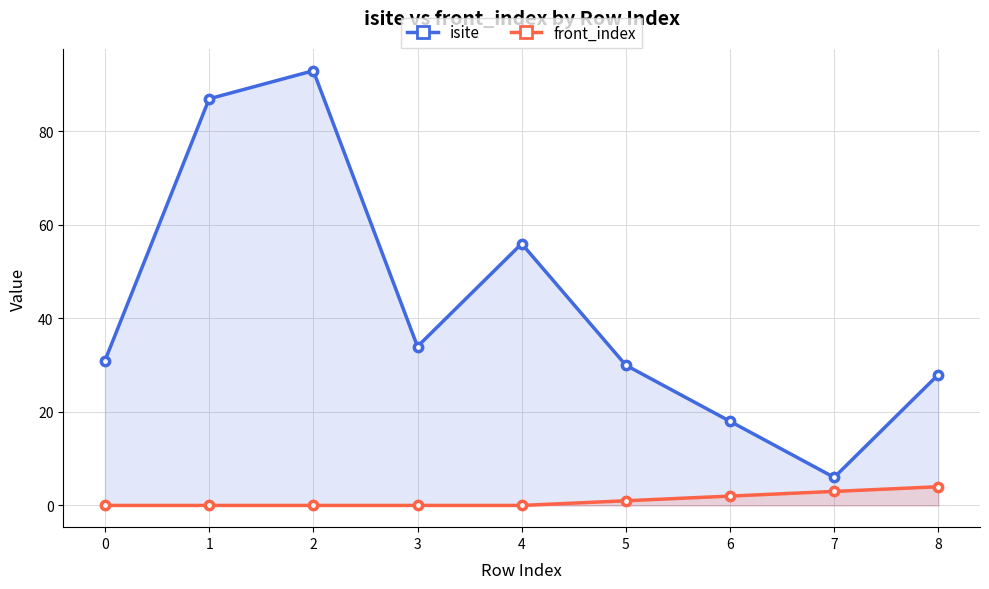

What is the difference between the highest and lowest values at 3?

34